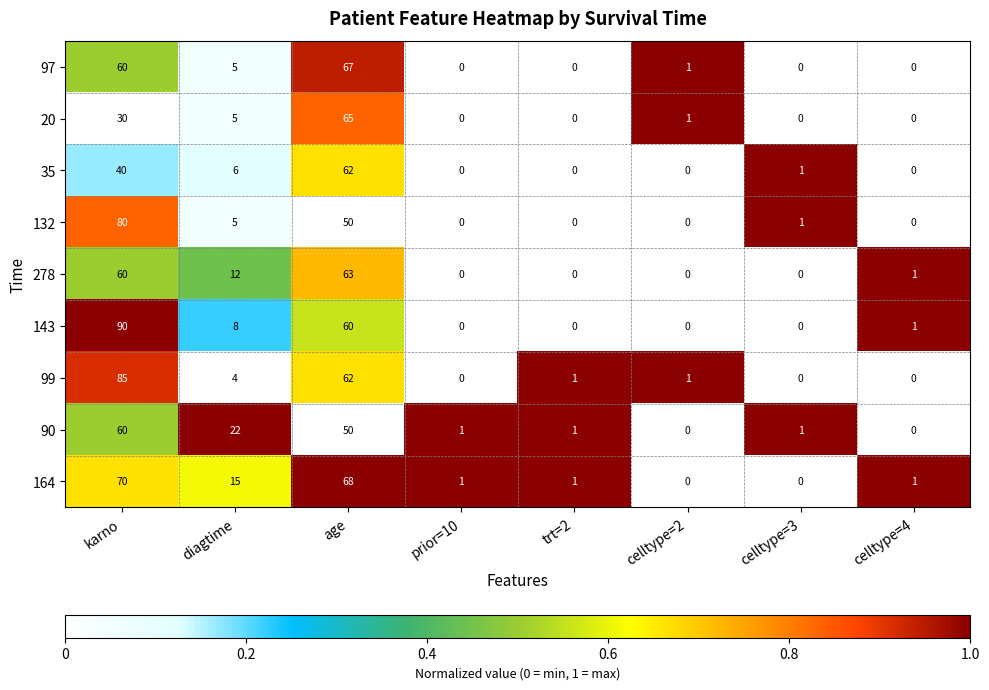

Which series changed the most between diagtime and celltype=2?

90